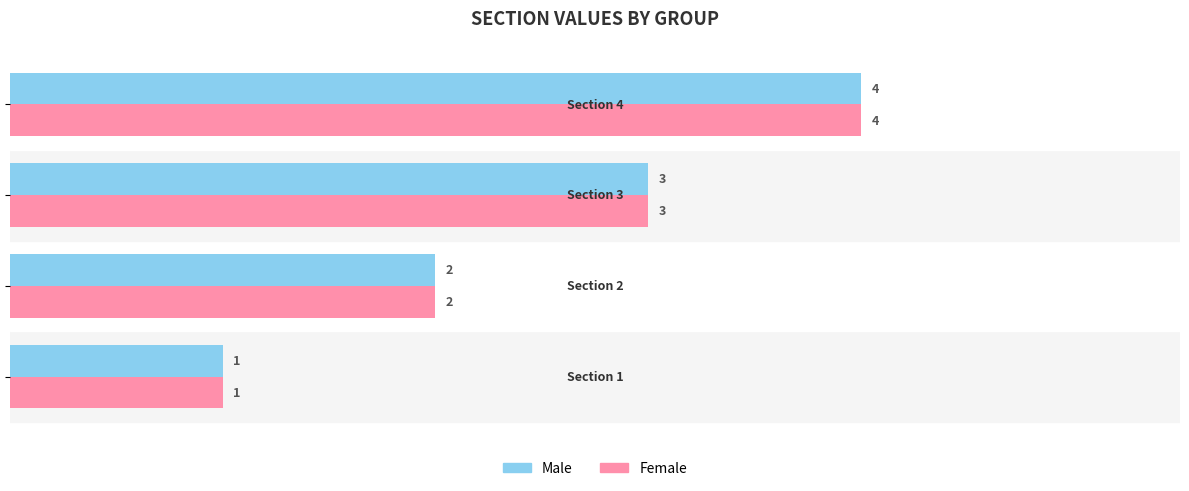

What is the difference between the maximum and minimum values in the Female series?

3